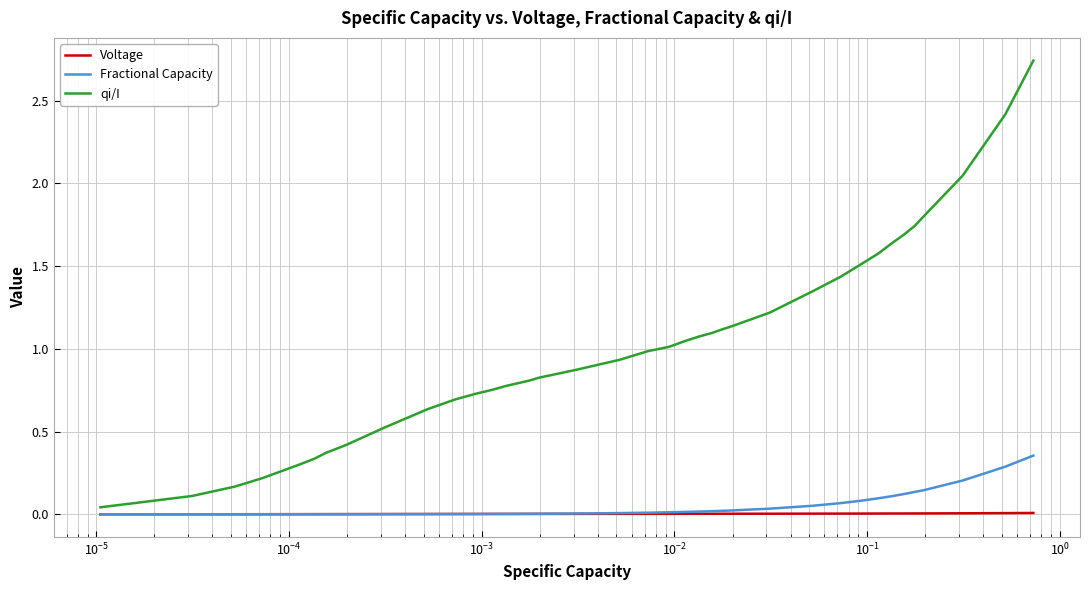

Rank the series by their maximum value, from lowest to highest.

Voltage, Fractional Capacity, qi/I